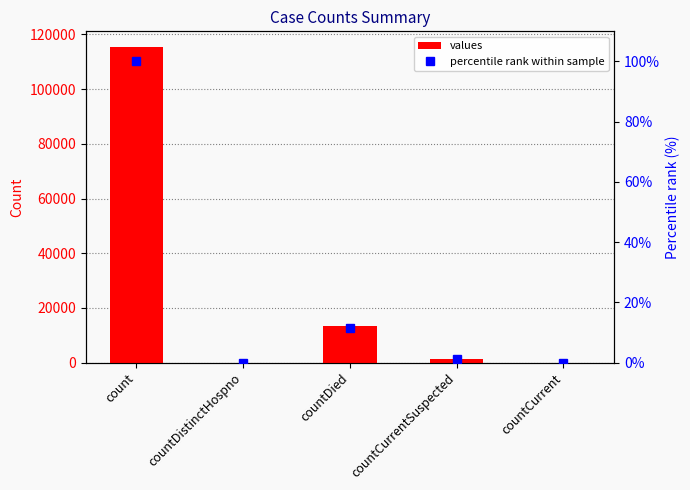

What is the difference between the second highest and minimum values in the percentile rank within sample series?

11.6